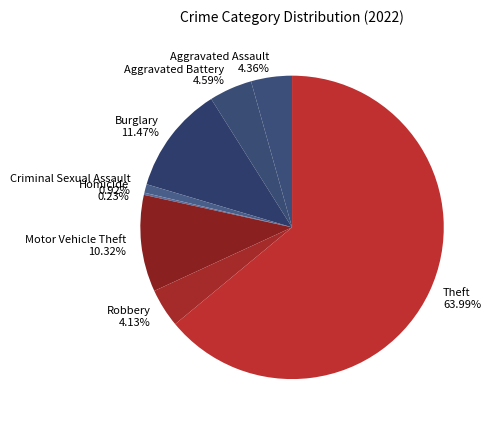

To the nearest percent, what is the average slice percentage?

12%